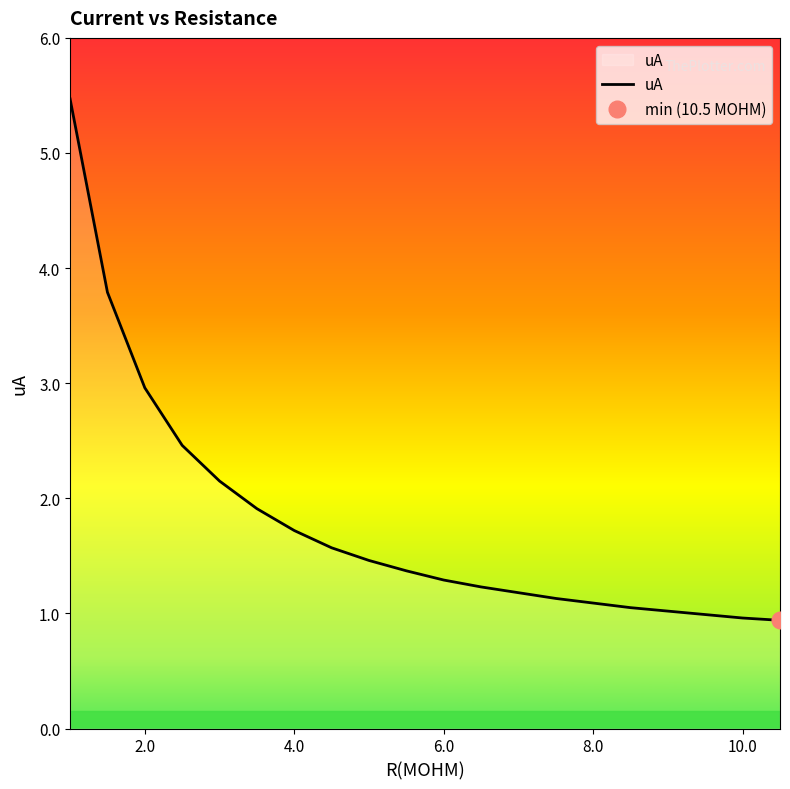

The uA series shows 1.3 at 6.0. True or false?

True